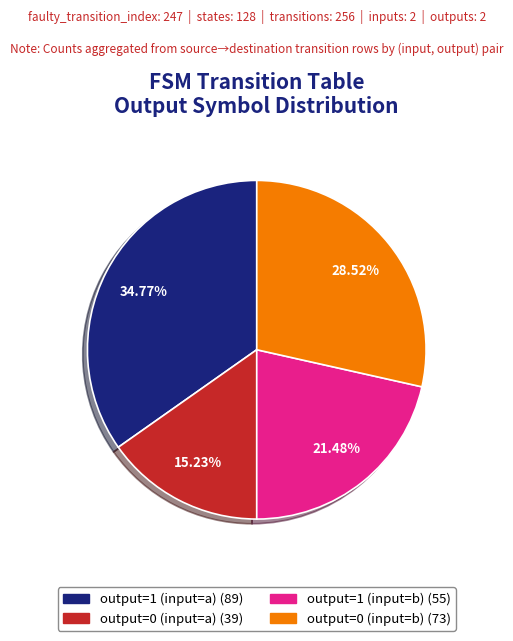

True or false: output=1 (input=a) accounts for 21% of the total.

False